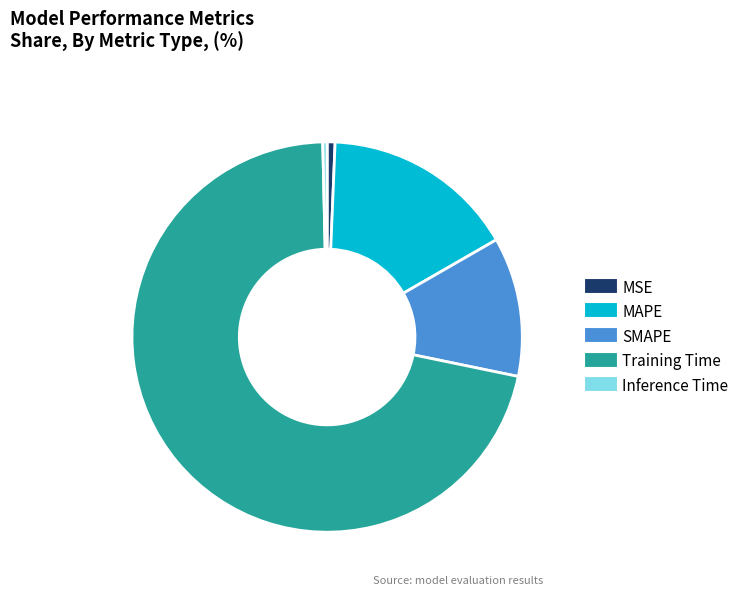

Count the number of slices in the pie.

5